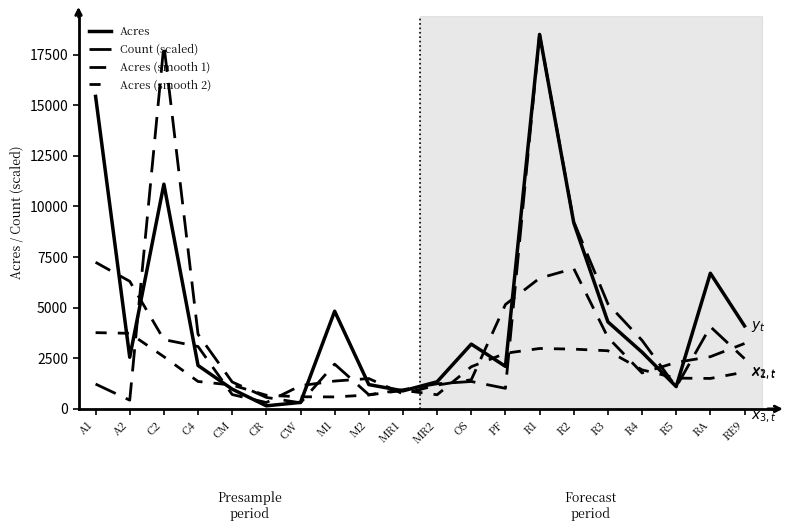

At which category does the chart reach its peak across all series?

R1